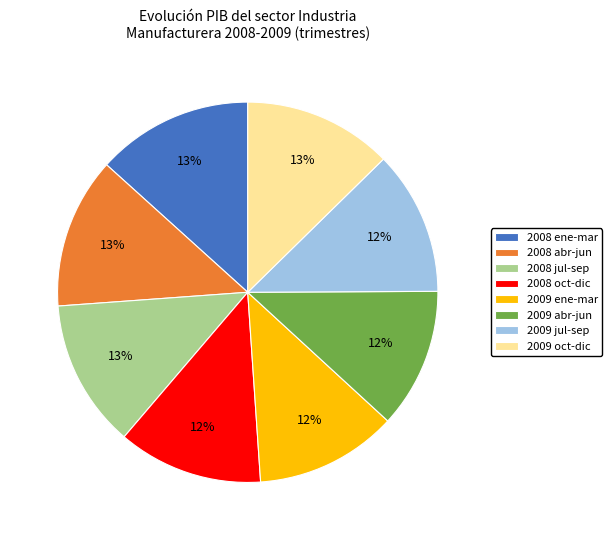

Is 2008 ene-mar the majority of the pie?

No